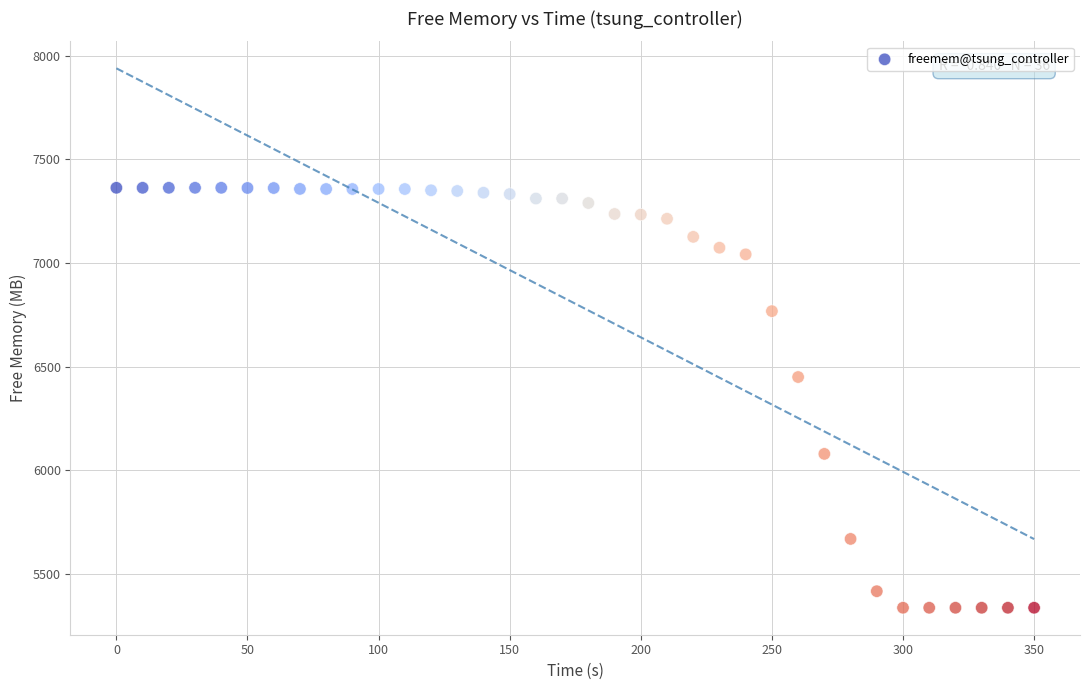

What is the range of Y values (max minus min)?

2025.7